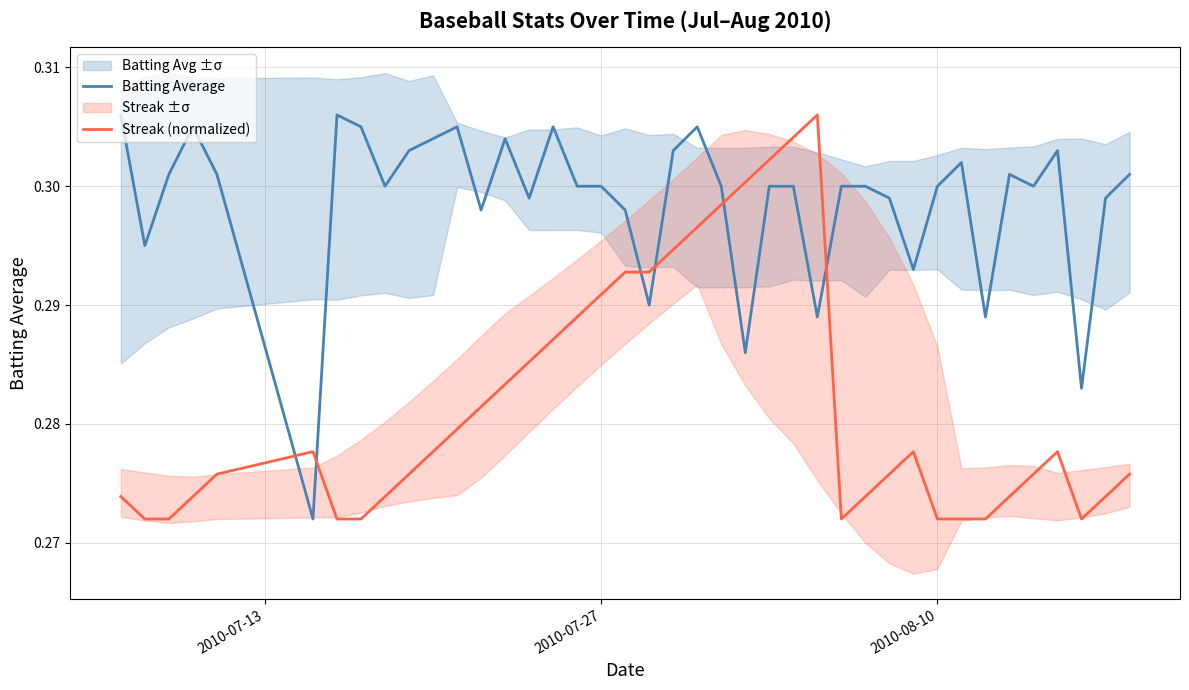

How many times do Batting Average and Streak (normalized) cross each other?

6